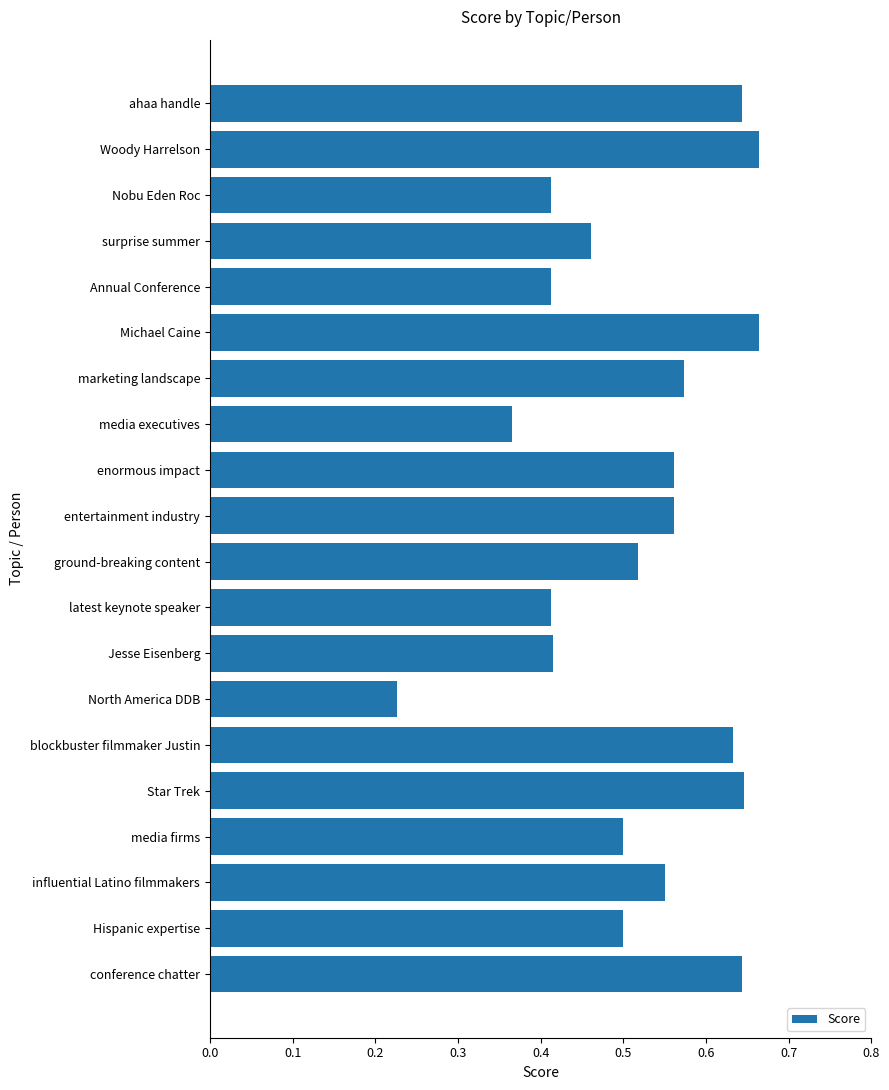

What is the difference between the maximum and second lowest values?

0.3